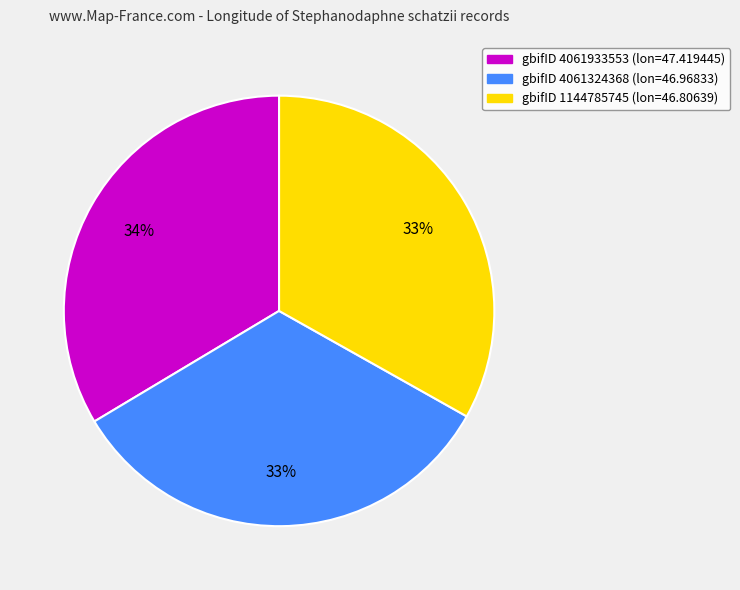

Does any single category account for the majority?

No